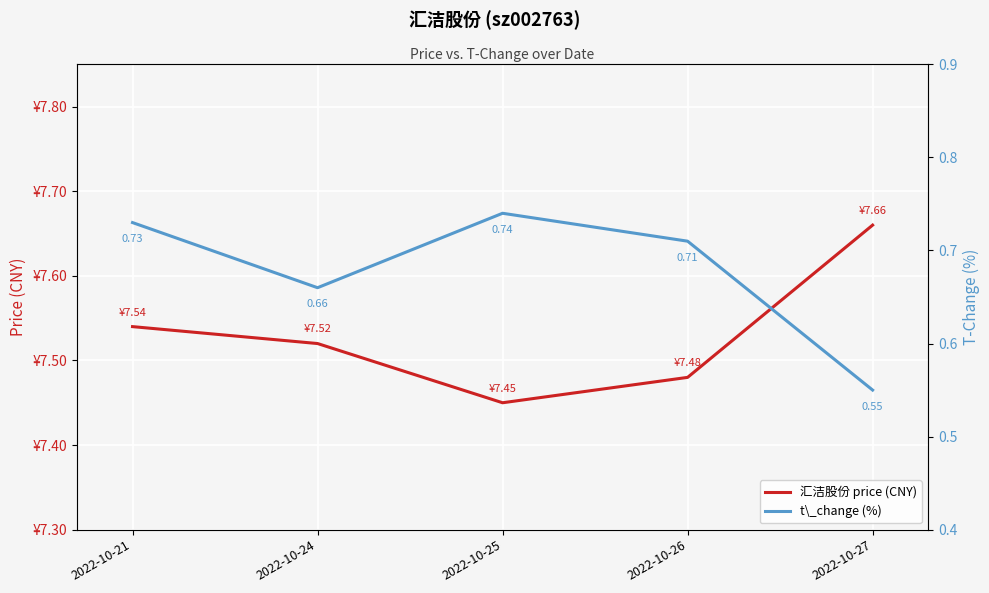

What is the minimum value for 汇洁股份 price (CNY)?

7.5